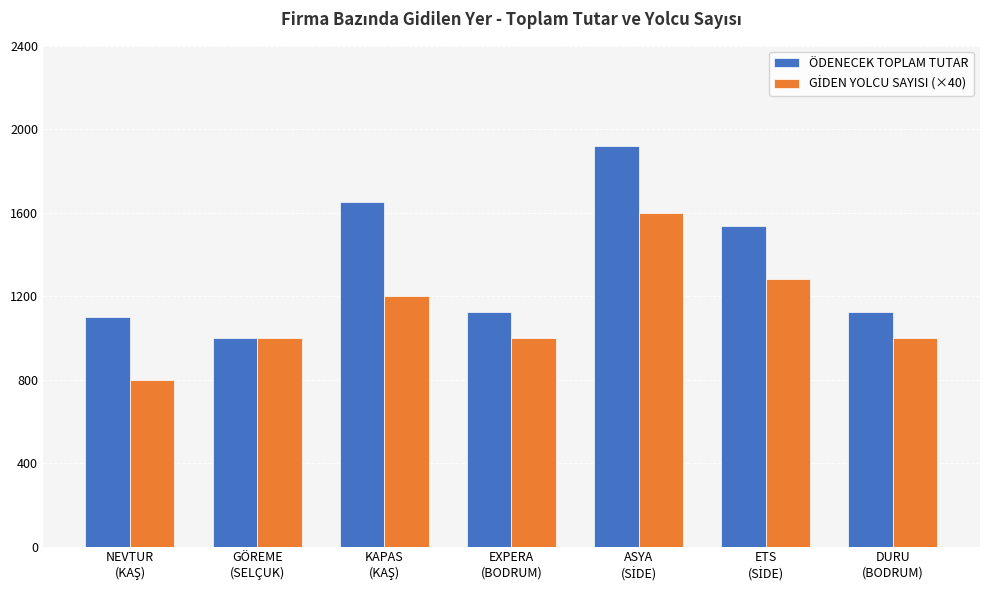

What is the maximum value shown in the chart?

1920